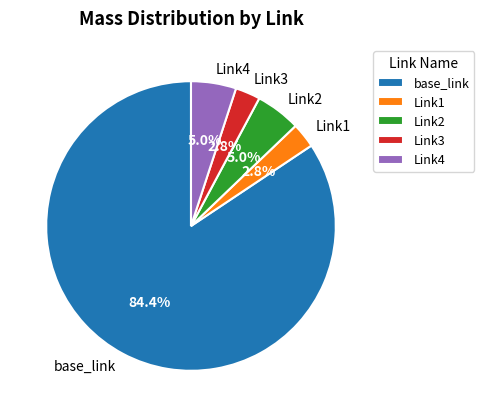

What percentage is the Link1 slice, to the nearest percent?

3%